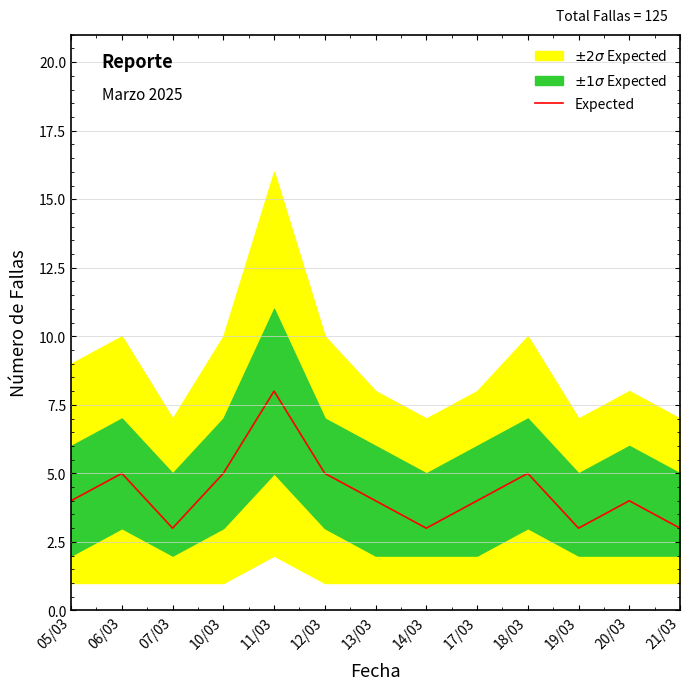

What is the sum of all values?

56